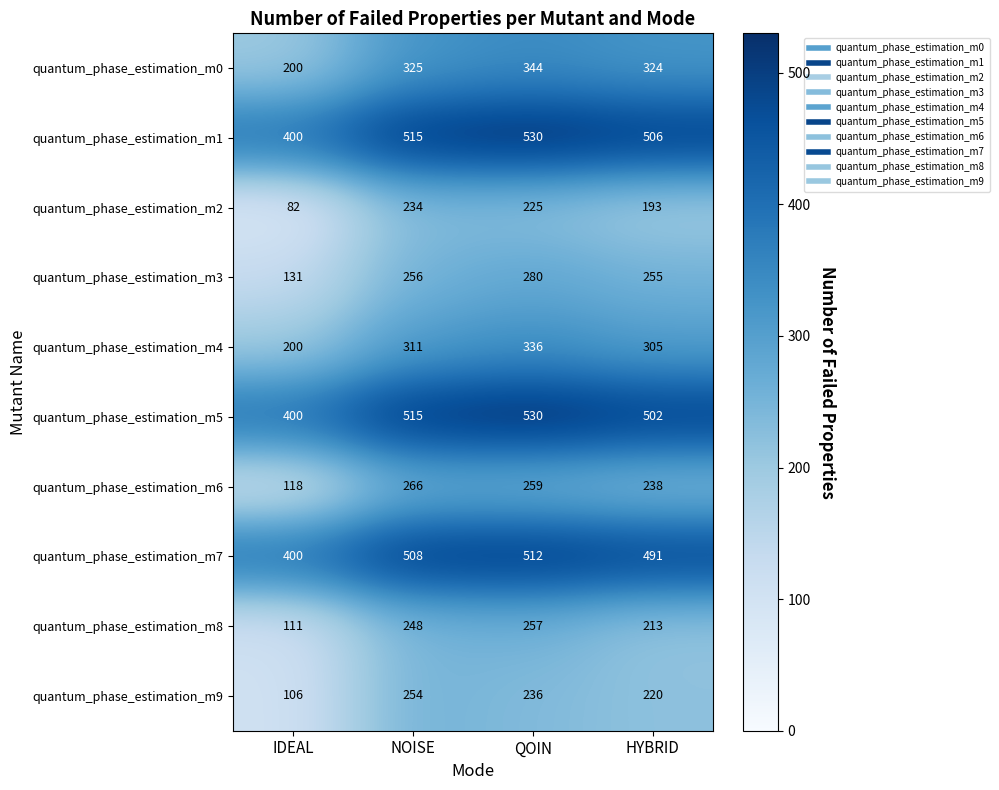

At which label is quantum_phase_estimation_m0 closest to 272?

HYBRID